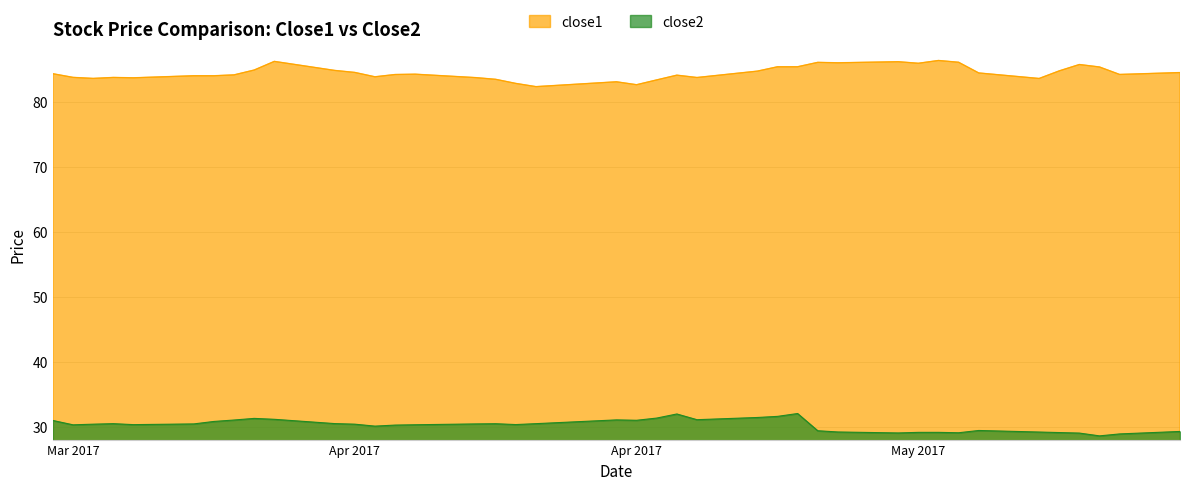

Reading left to right, what are all the values shown in this chart?

close1: 84.3	83.8	83.6	83.7	83.7	84.0	84.0	84.1	84.9	86.2	84.8	84.5	83.8	84.2	84.2	83.7	83.5	82.8	82.3	83.1	82.6	83.4	84.1	83.7	84.7	85.4	85.4	86.1	86.0	86.2	85.9	86.4	86.1	84.4	83.6	84.8	85.7	85.4	84.2	84.5
close2: 30.9	30.3	30.4	30.5	30.3	30.4	30.8	31.0	31.3	31.1	30.5	30.4	30.1	30.2	30.3	30.4	30.4	30.3	30.5	31.0	31.0	31.3	31.9	31.1	31.4	31.6	32.0	29.4	29.2	29.0	29.1	29.1	29.1	29.4	29.2	29.1	29.0	28.6	28.9	29.3